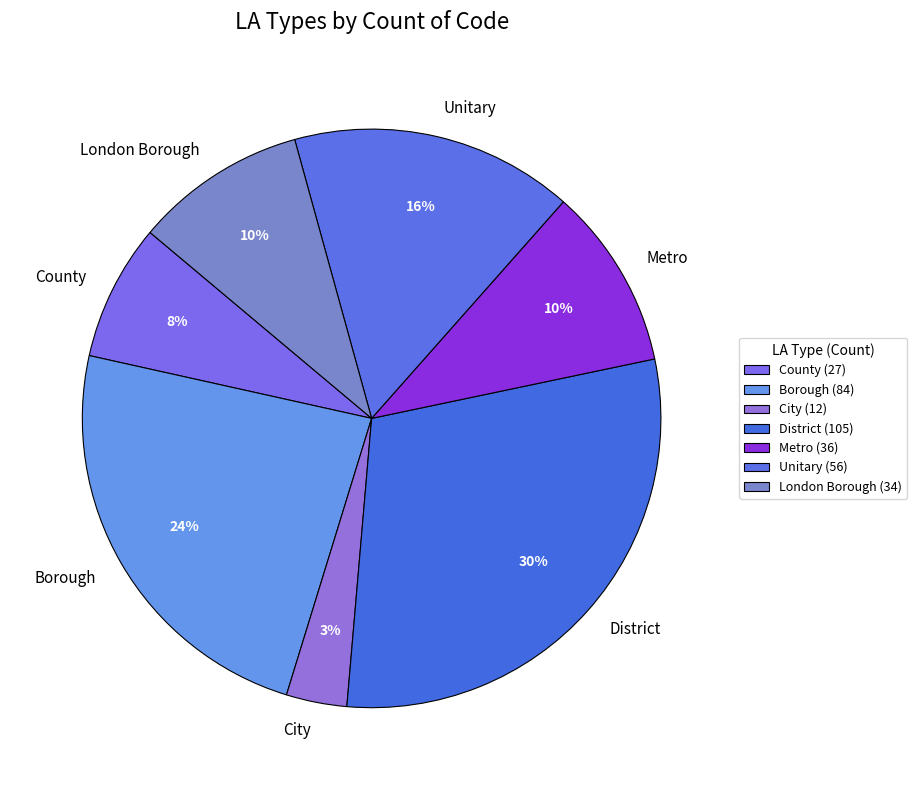

How many segments does this pie chart have?

7